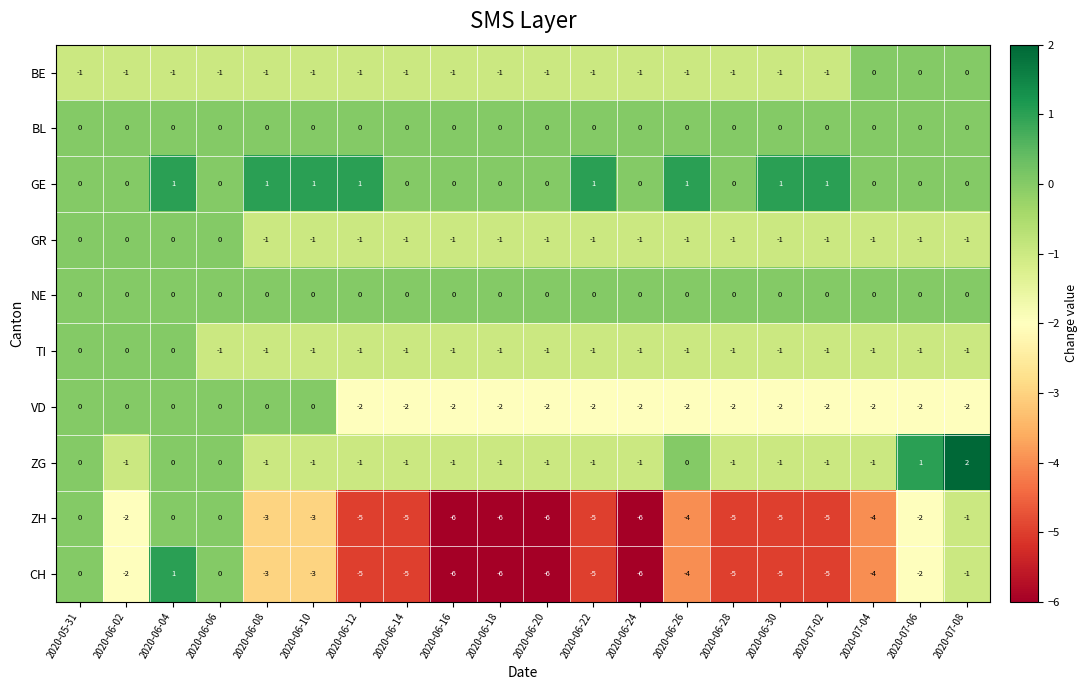

How many categories are shown in the chart?

20